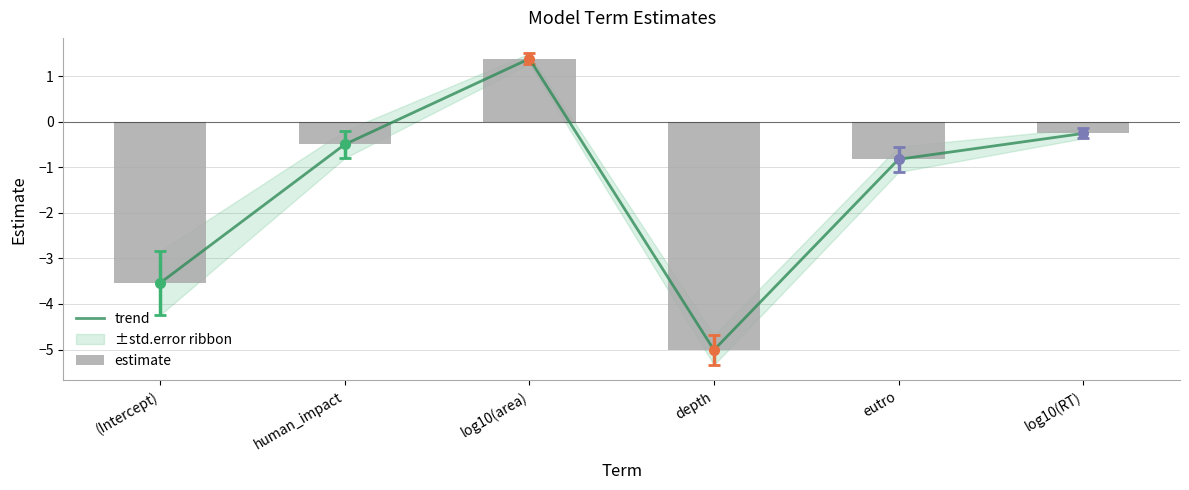

At which category does the chart reach its minimum across all series?

depth